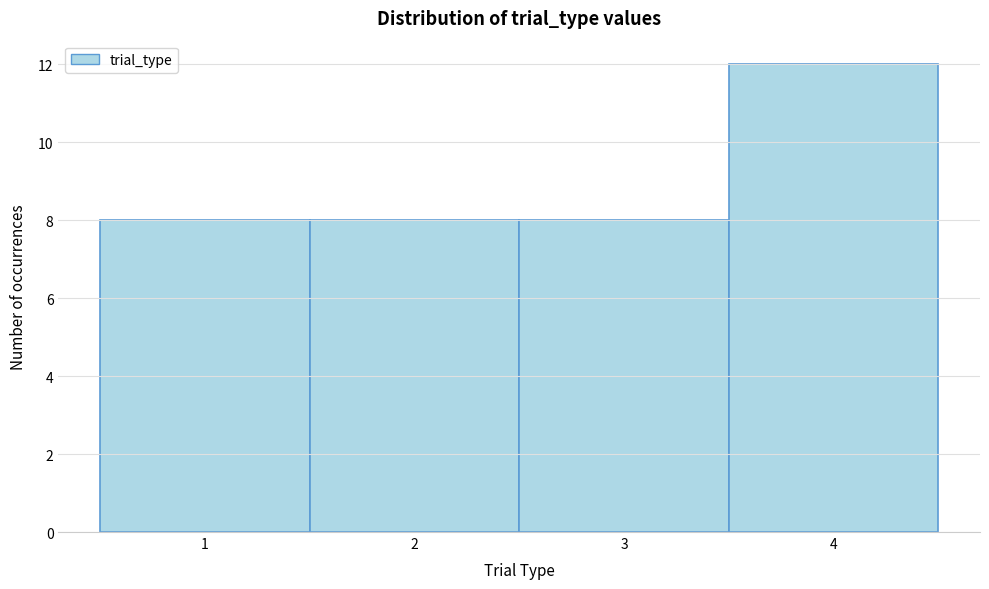

Which range on the x-axis has the tallest bar?

3.5 to 4.5